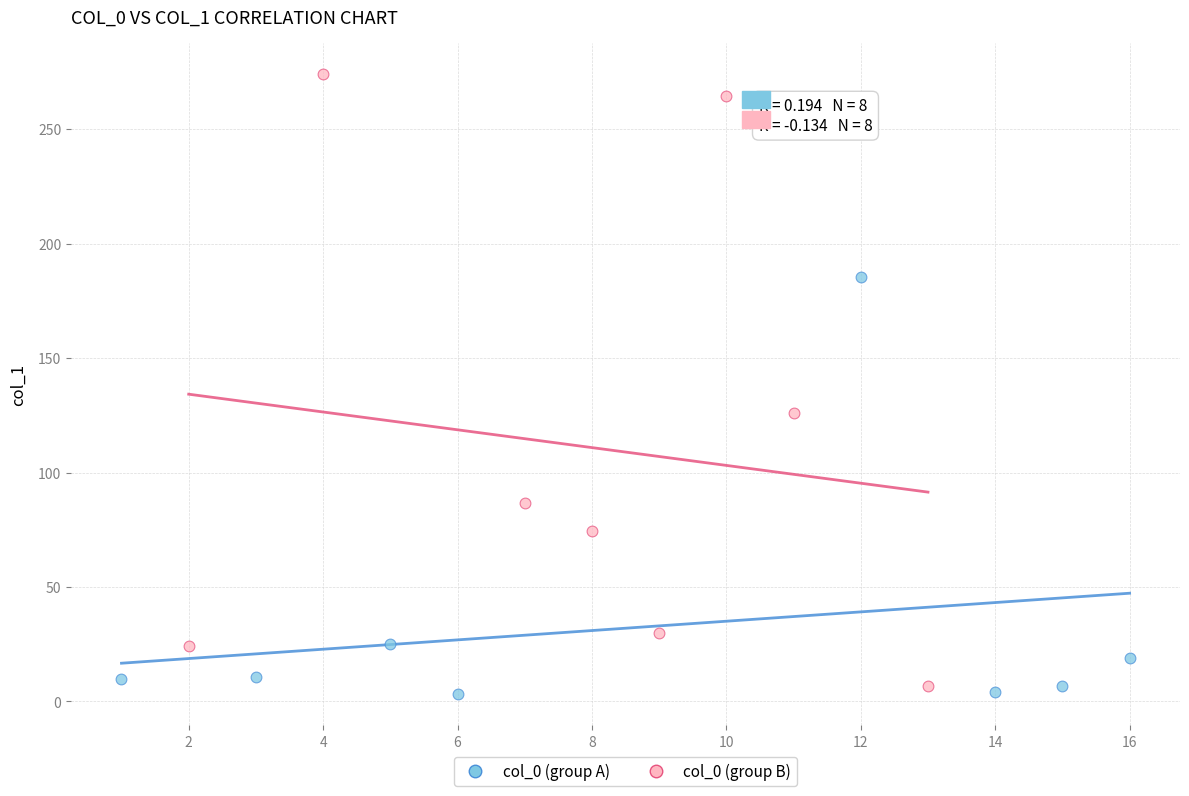

Which series has the widest spread of Y values?

col_0 (group B)